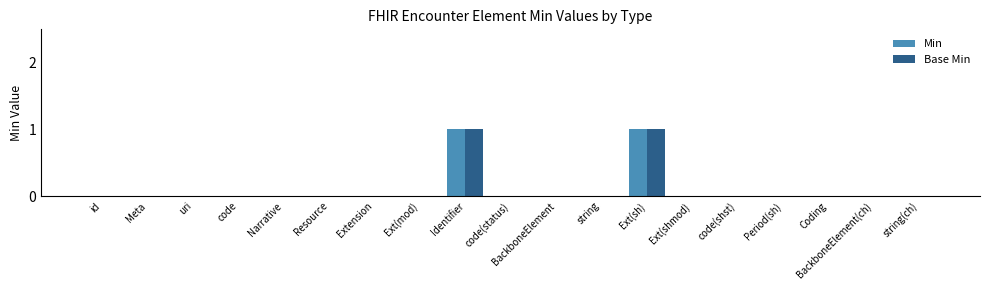

True or false: Min has a value of -1 at code(shst).

False